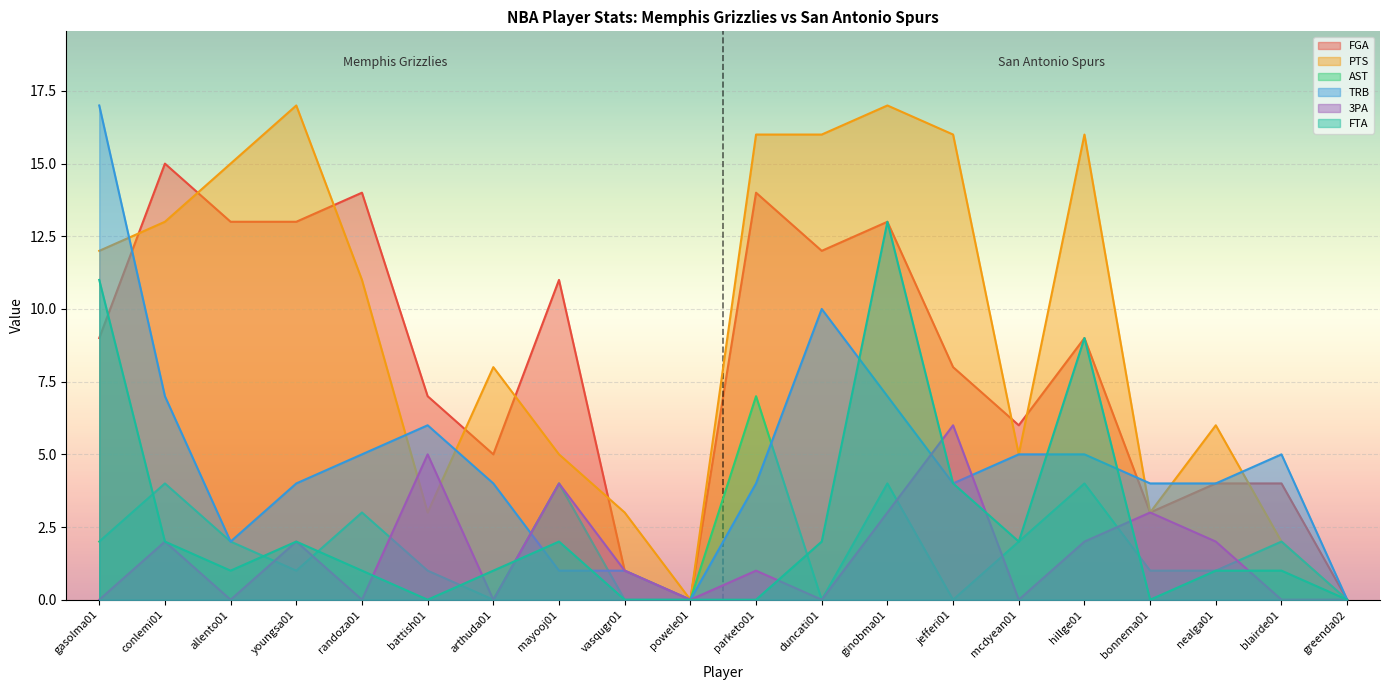

Between allento01 and hillge01, which is larger?

allento01